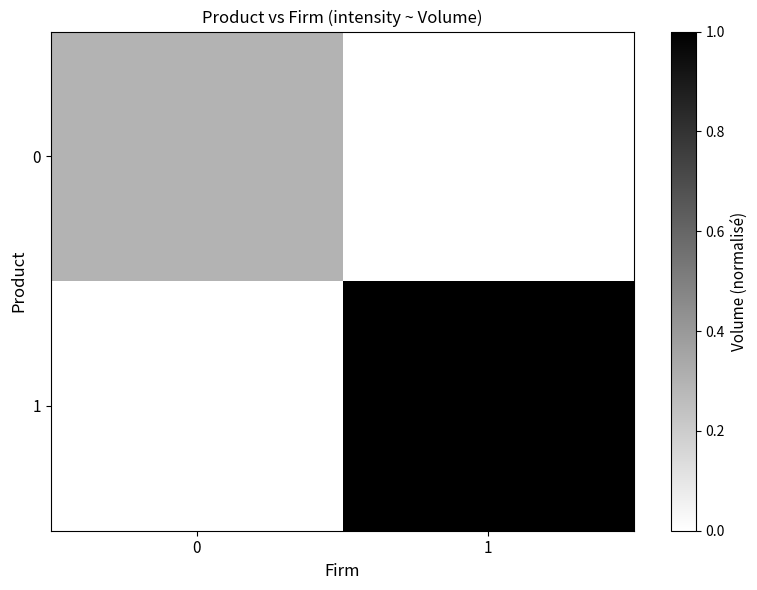

Rank the series by their maximum value, from highest to lowest.

1, 0